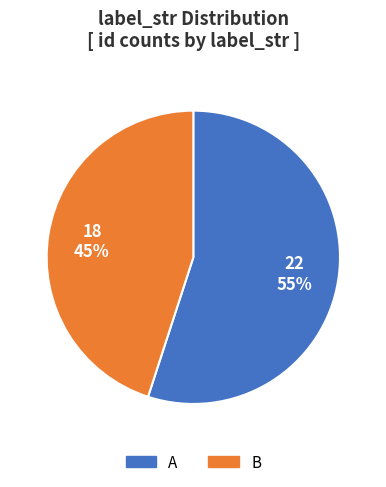

Rank the categories by value from lowest to highest.

B, A